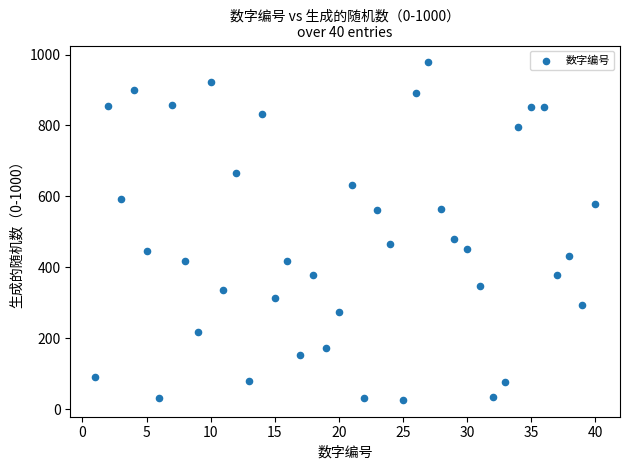

What is the range of X values (max minus min)?

39